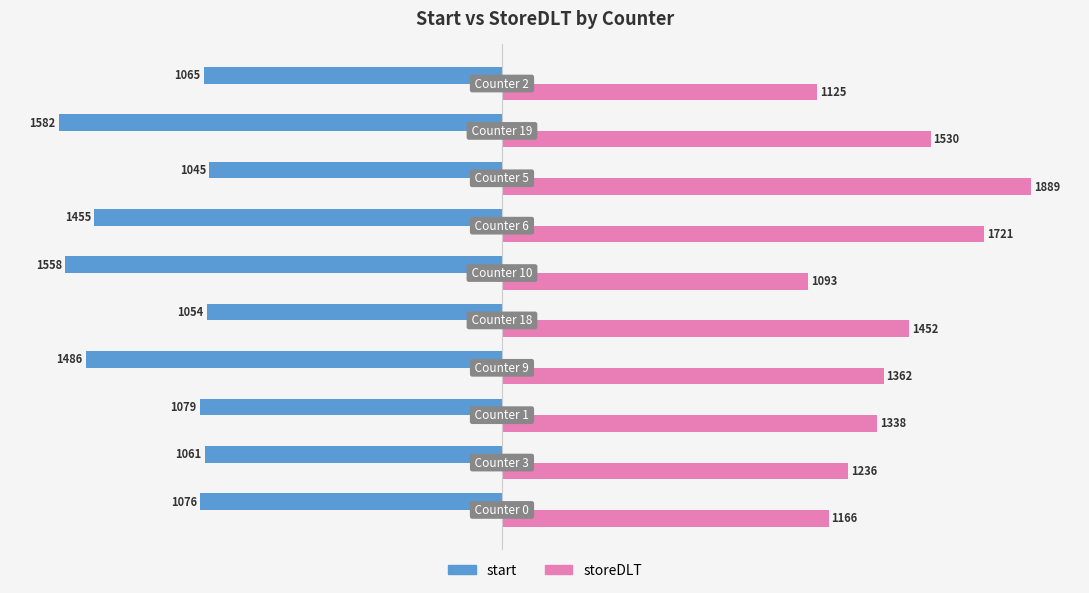

What is the minimum value shown in the chart?

-1582